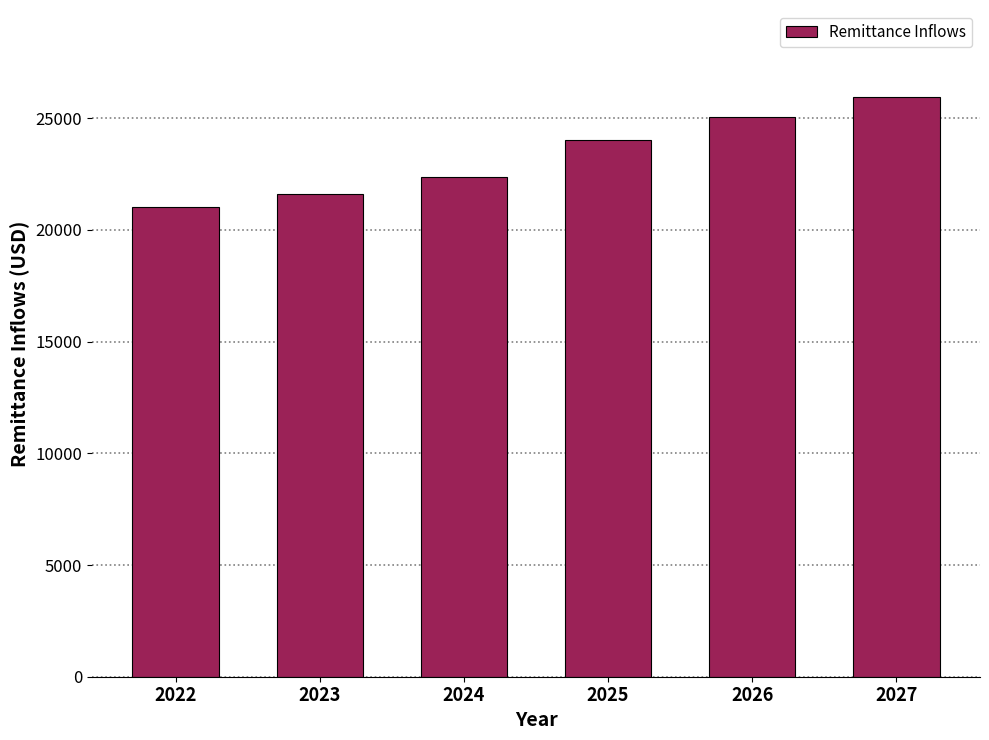

Which label corresponds to the smallest value in the chart?

2022